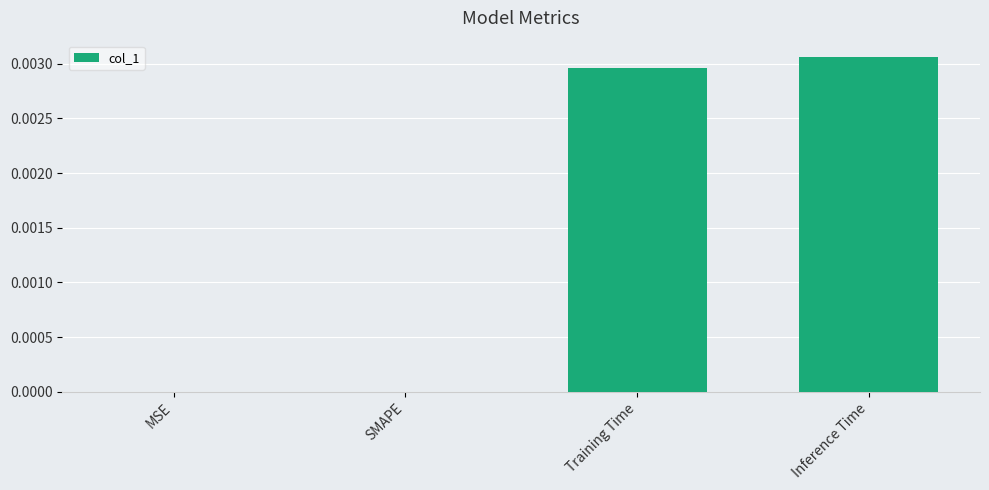

True or false: the data shows 0.0 at Inference Time.

True